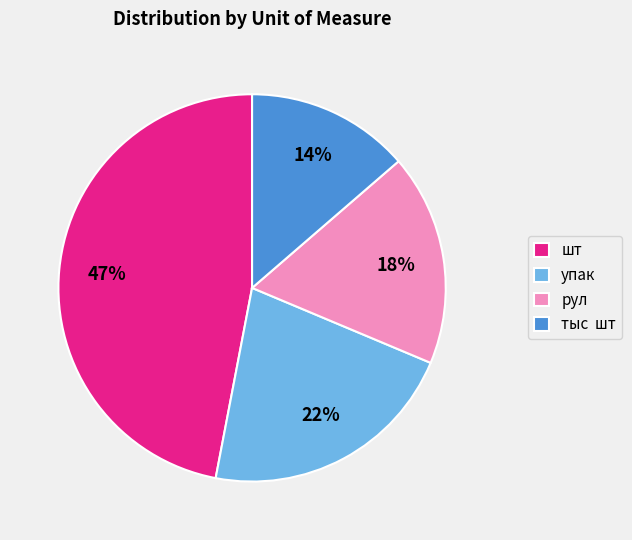

Does any single category account for the majority?

No